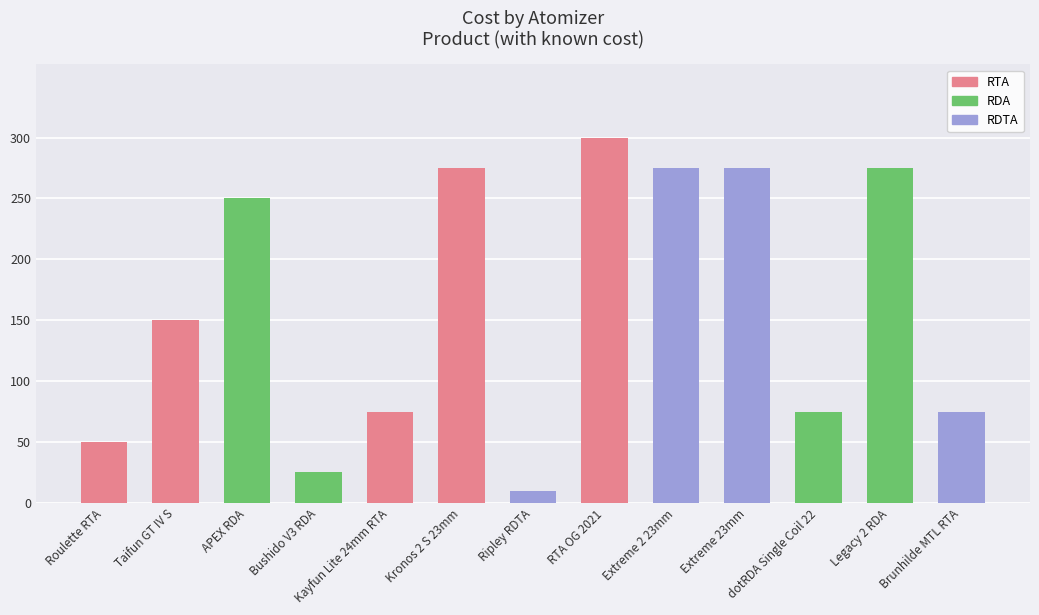

What is the ratio of the value at Bushido V3 RDA to the value at Taifun GT IV S?

0.2